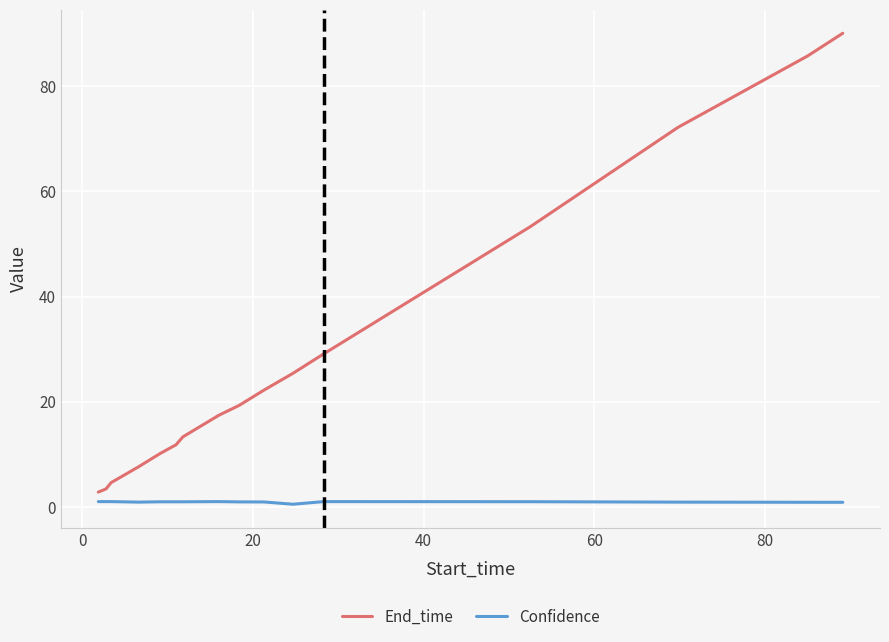

What is the difference between the maximum and second lowest values in the End_time series?

86.7